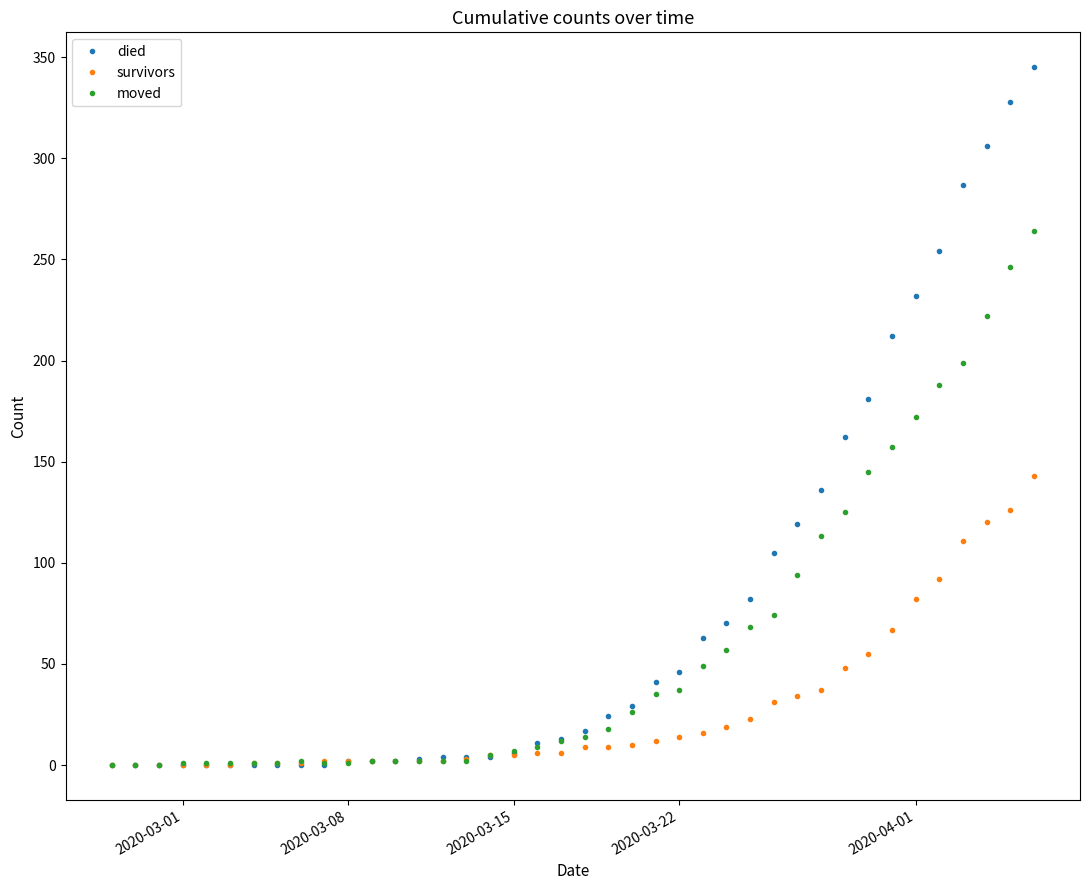

What is the maximum value for survivors?

143